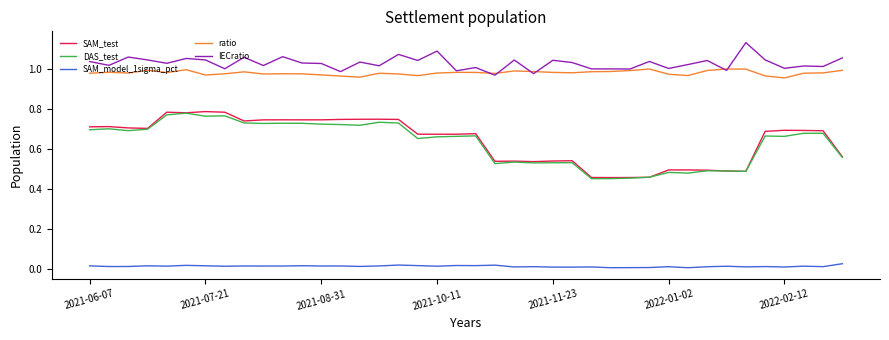

True or false: ratio and SAM_model_1sigma_pct cross at least once.

False